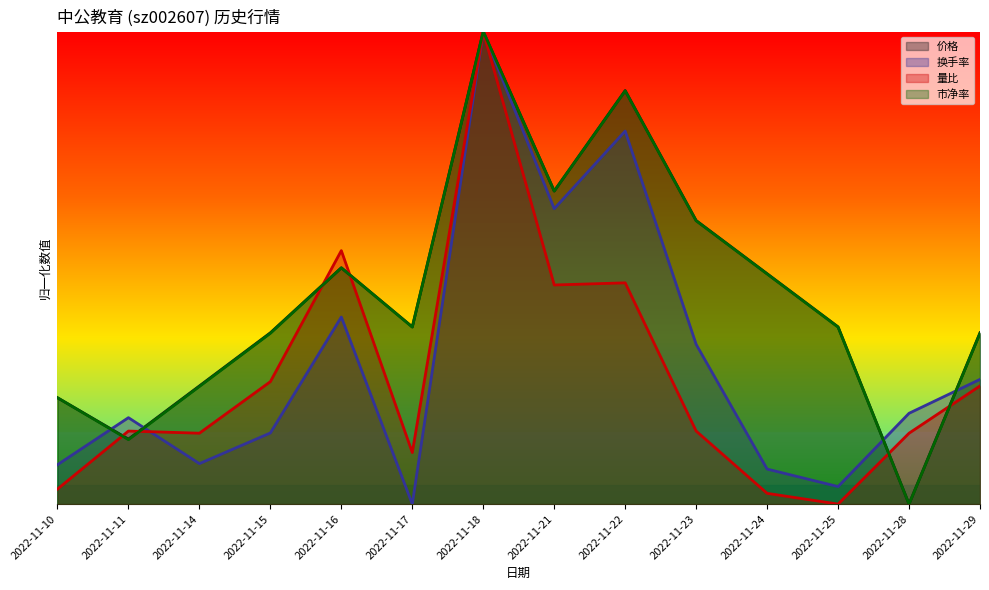

At which label is 量比 closest to 0?

2022-11-25